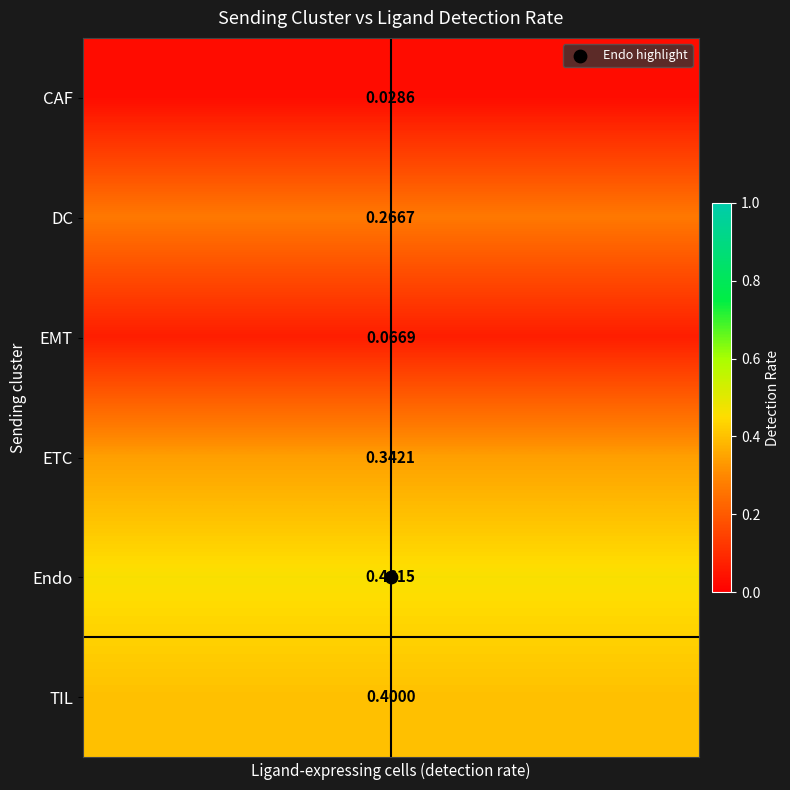

What is the spread (max minus min) of values at 12?

0.4